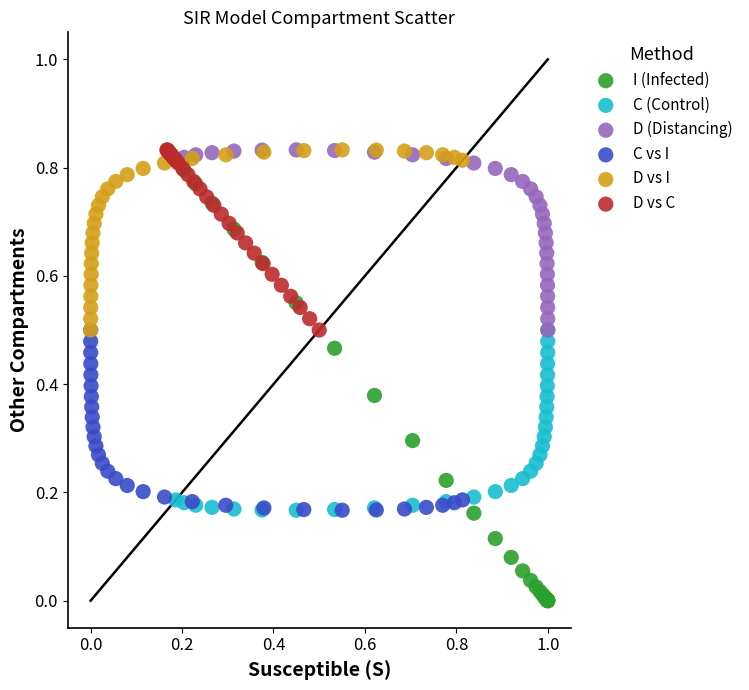

Which series contains the lowest Y value?

I (Infected)